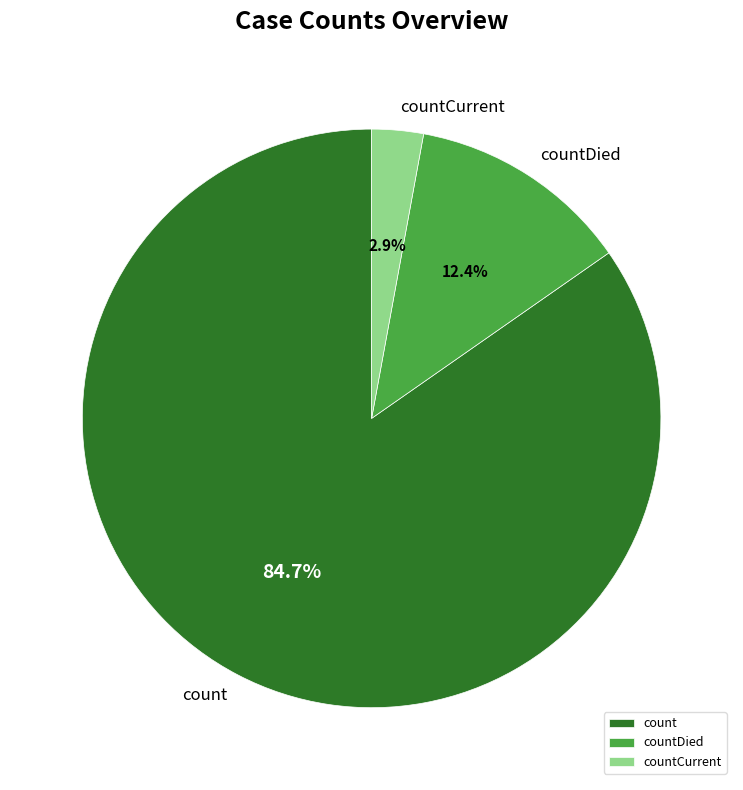

How many slices are in this pie chart?

3